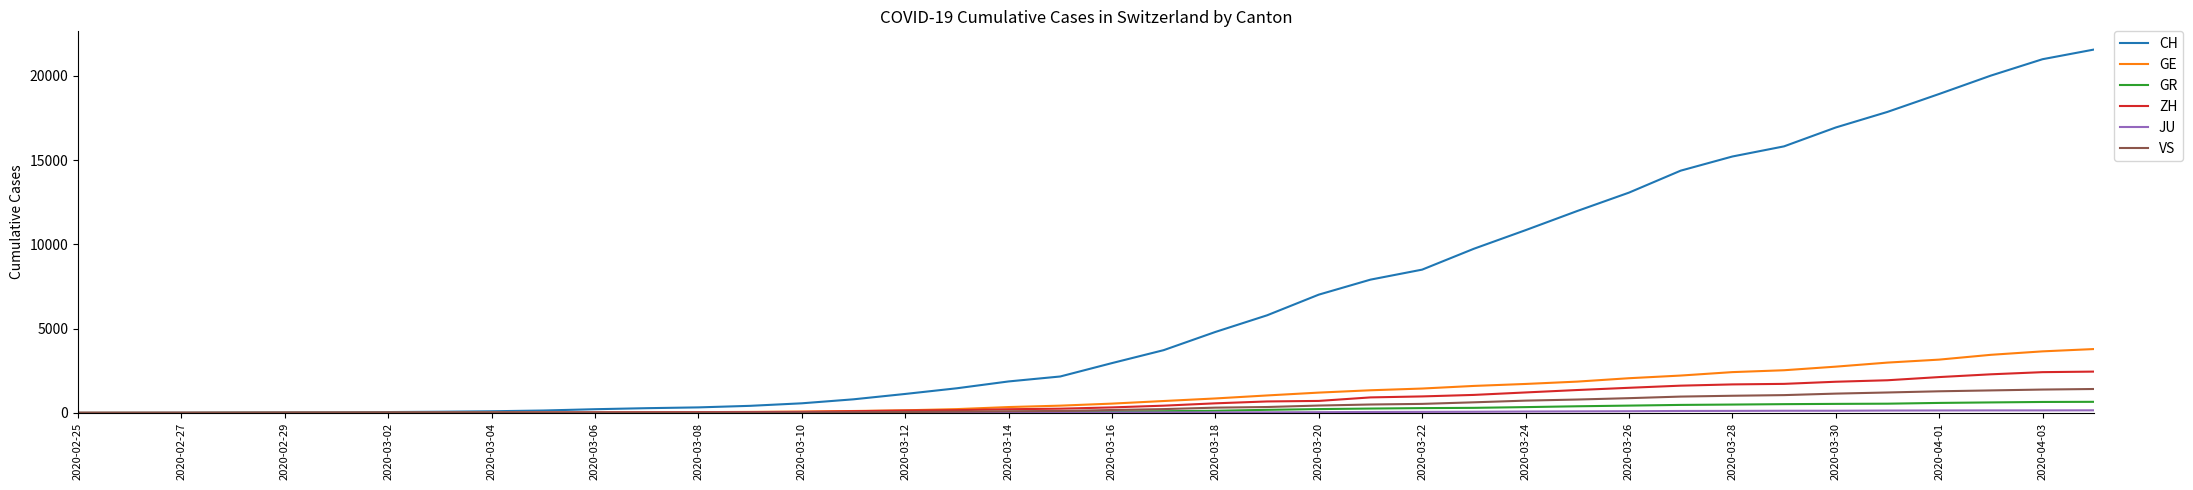

How many lines are shown in the chart?

6